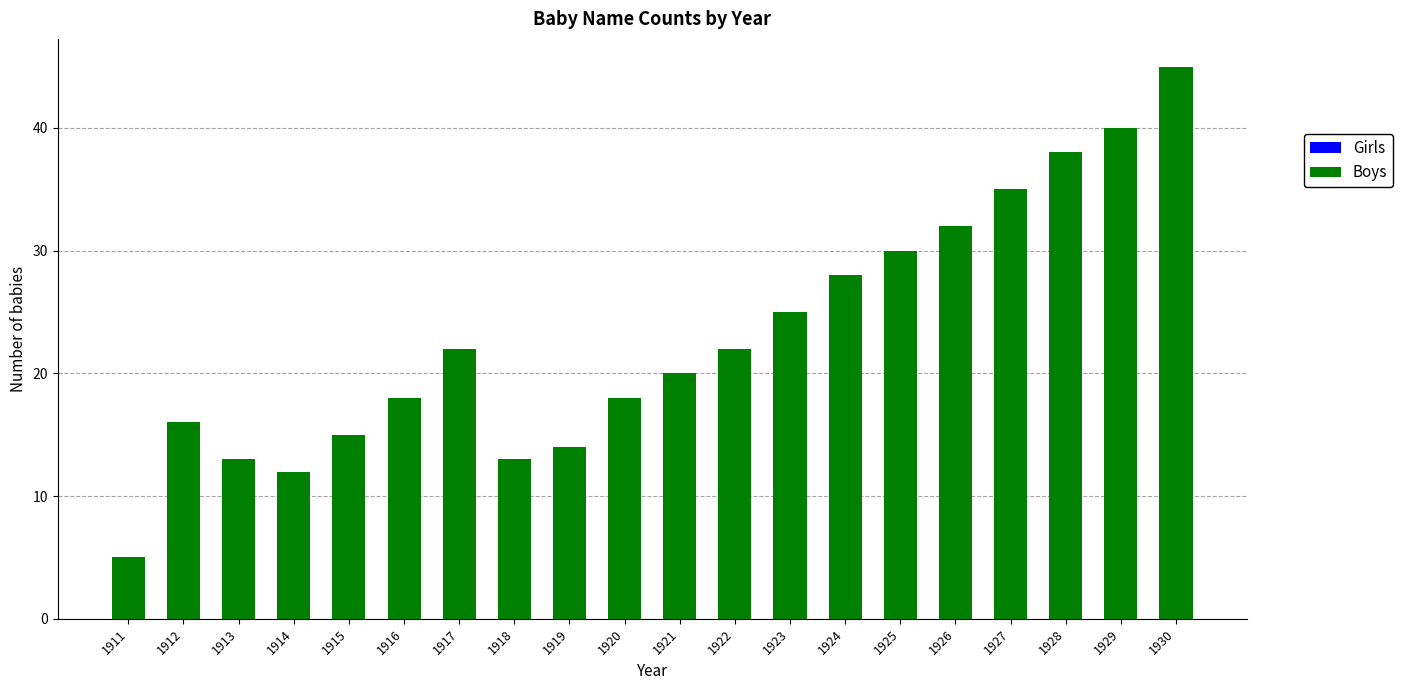

What is the sum of all values?

461